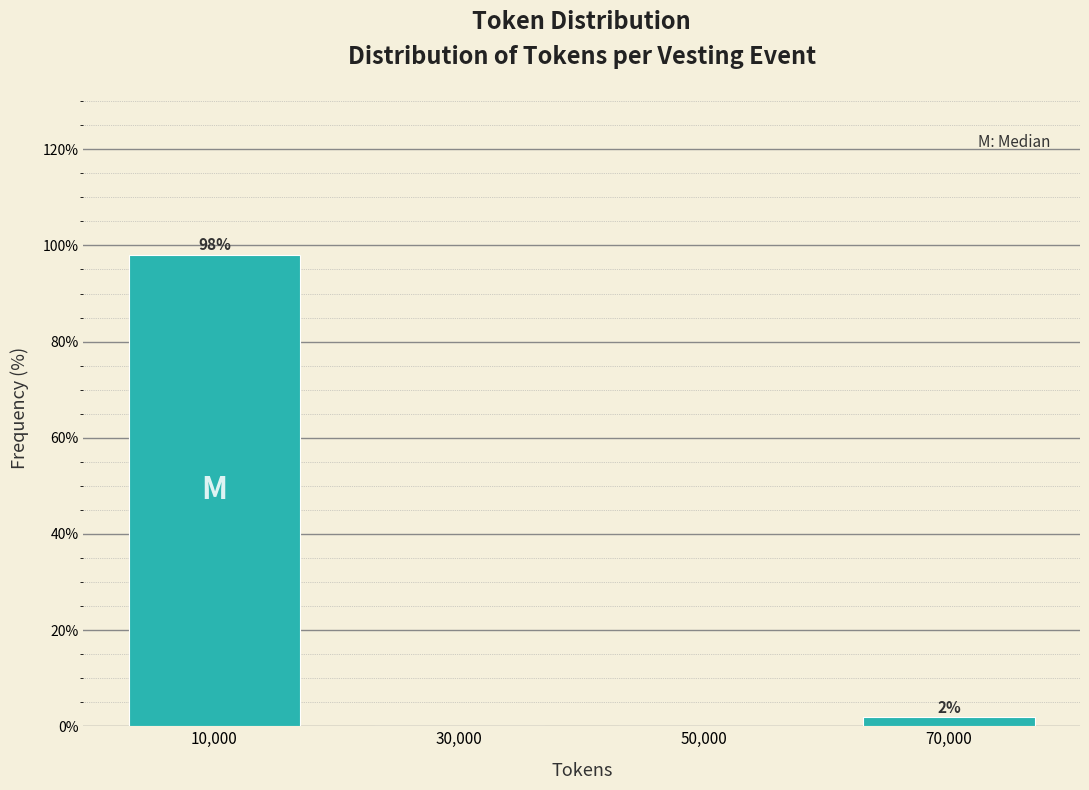

Over which range of the x-axis is the bar tallest?

0 to 20000